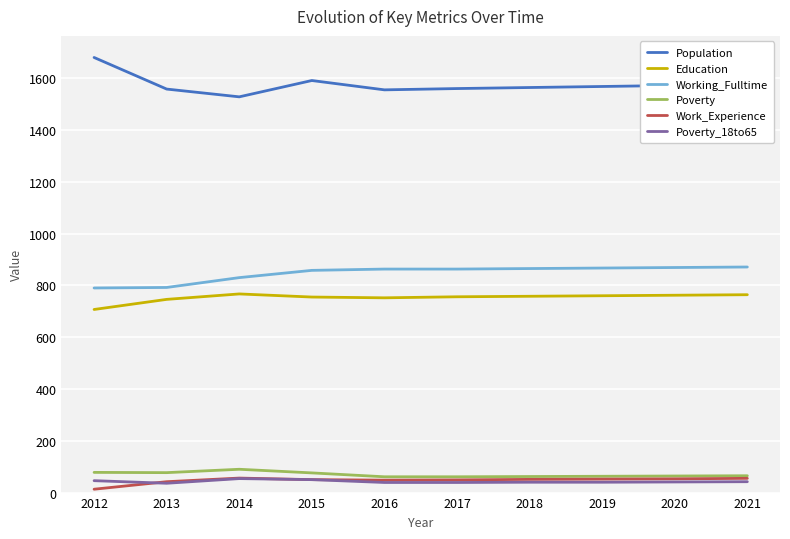

Count the number of categories in the chart.

10